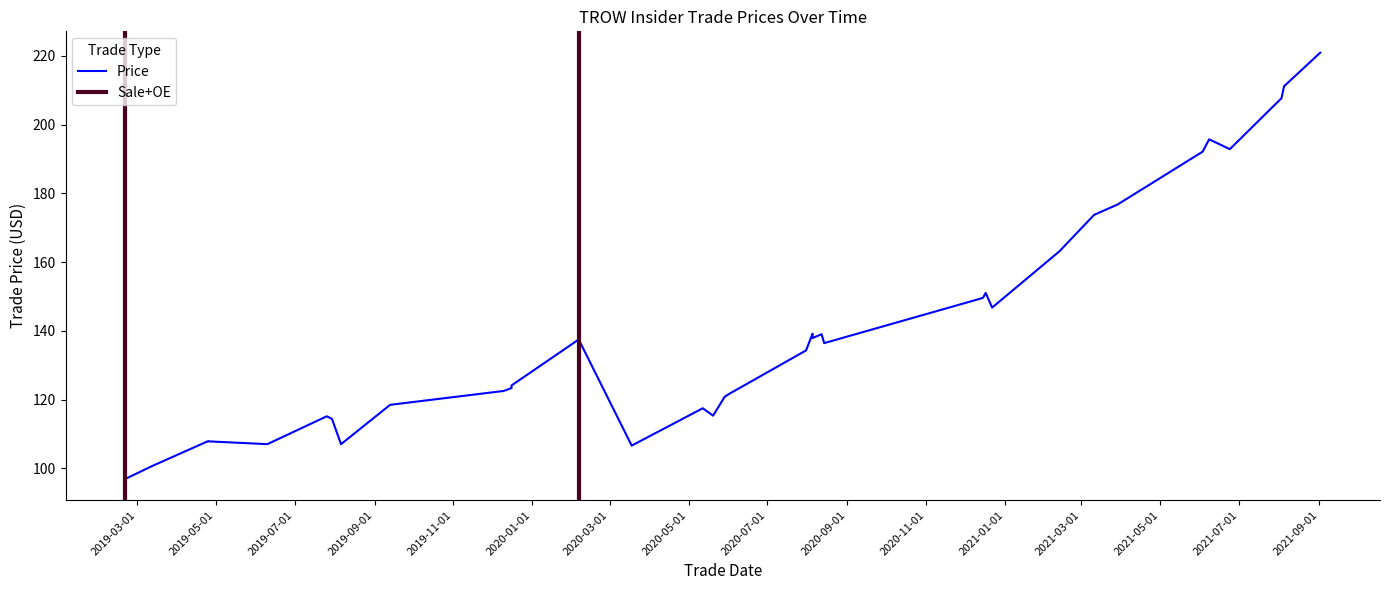

The value at 2020-12-10 is 149.1. True or false?

True